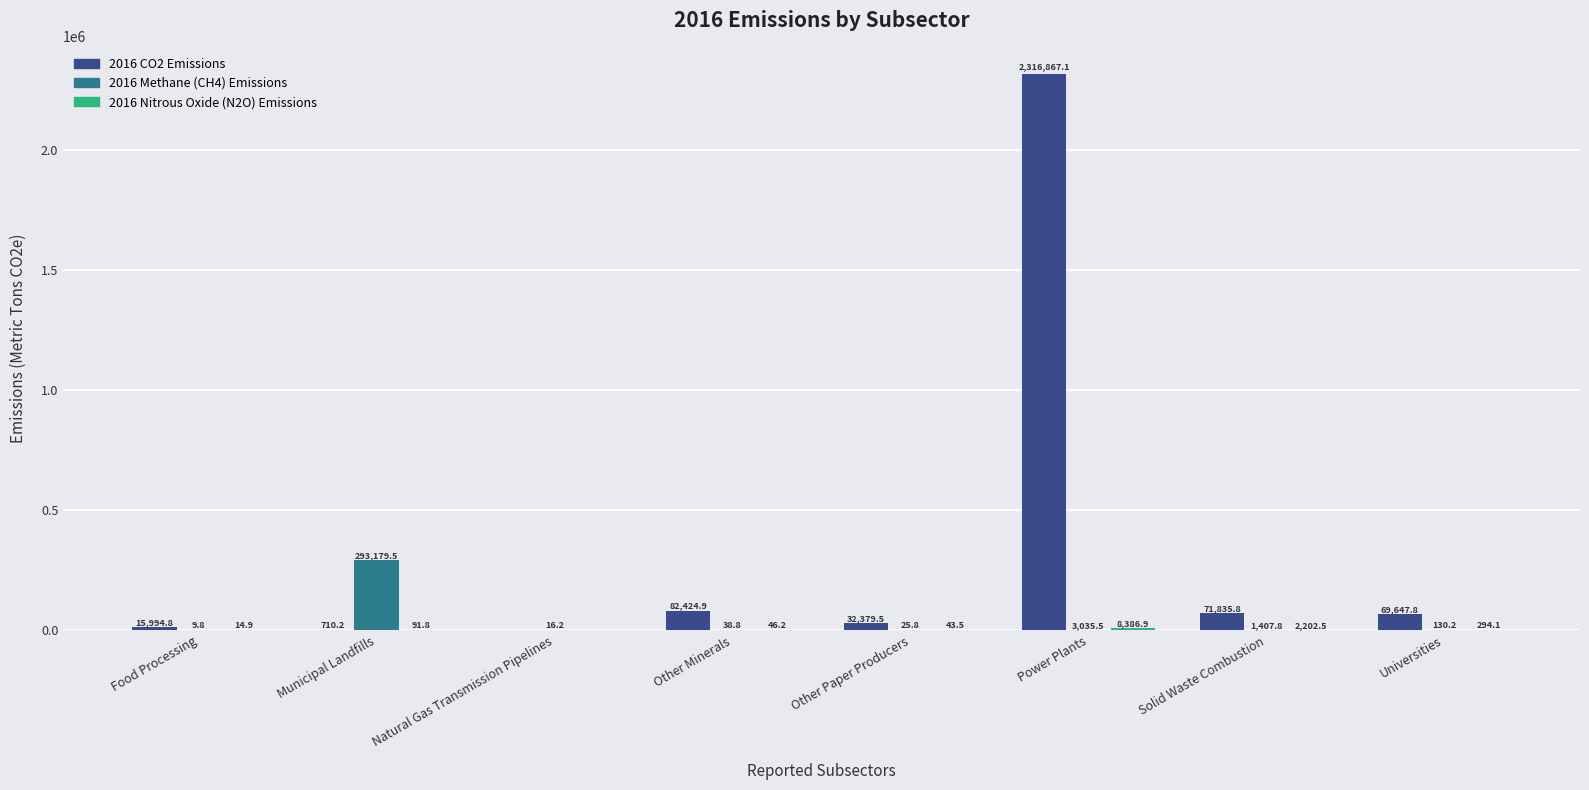

At which category is the sum across all series the highest?

Power Plants